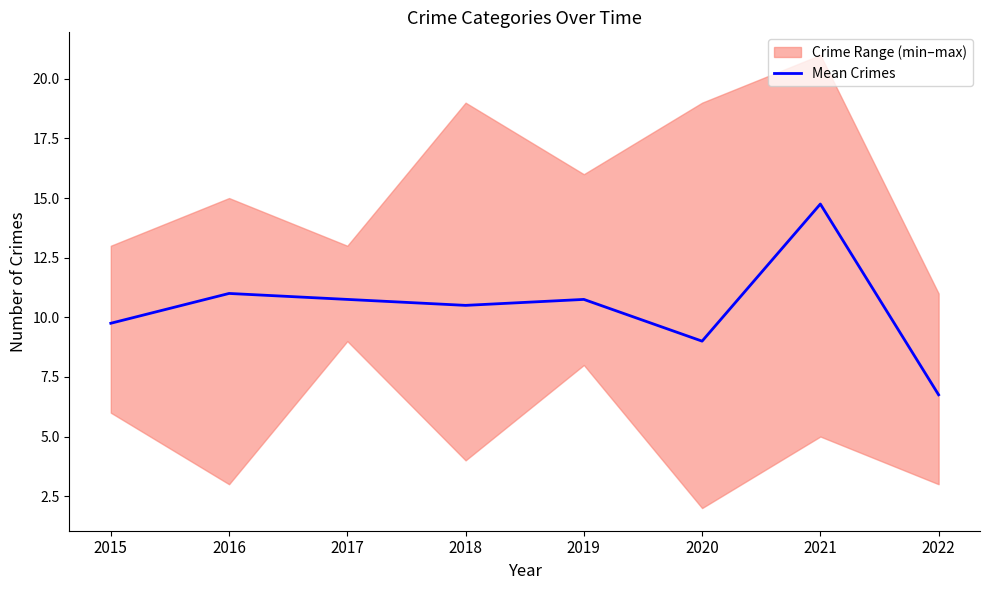

How many interior local peaks (higher than both neighbors) does the data have?

3